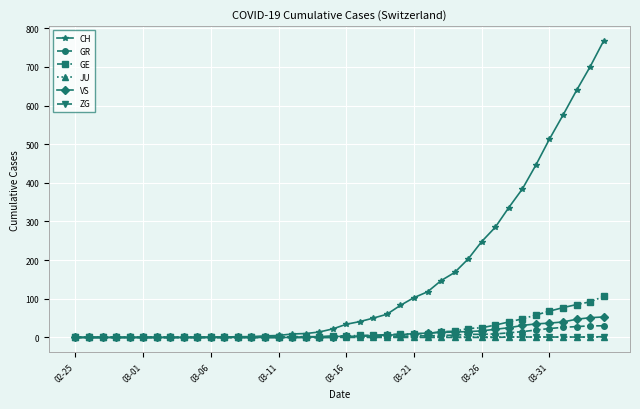

At how many categories does at least one series exceed 395?

6